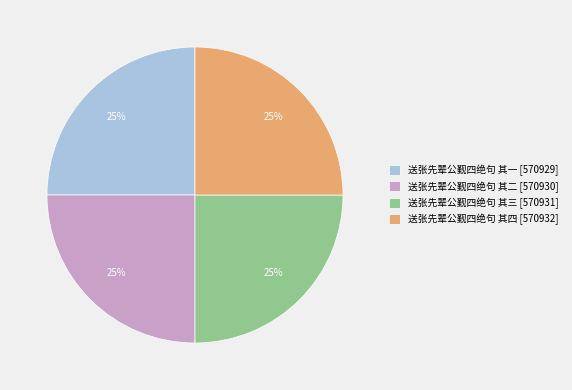

Is there any slice that represents more than half of the pie?

No